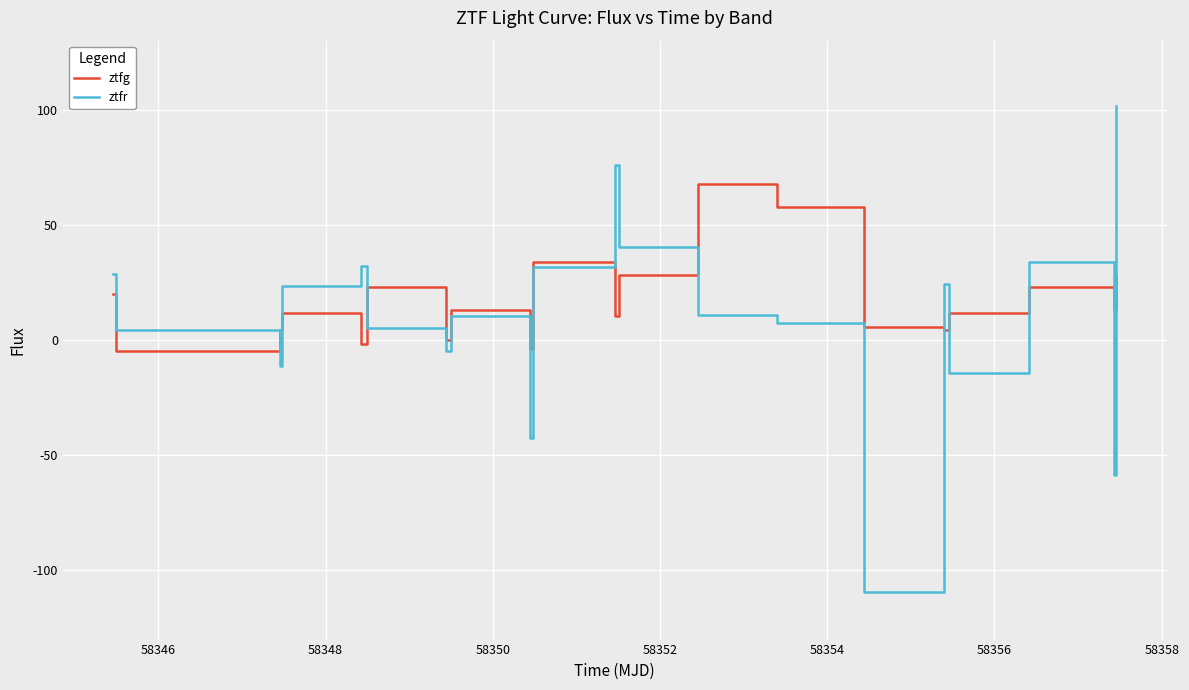

What is the highest value of the ztfr series?

101.7